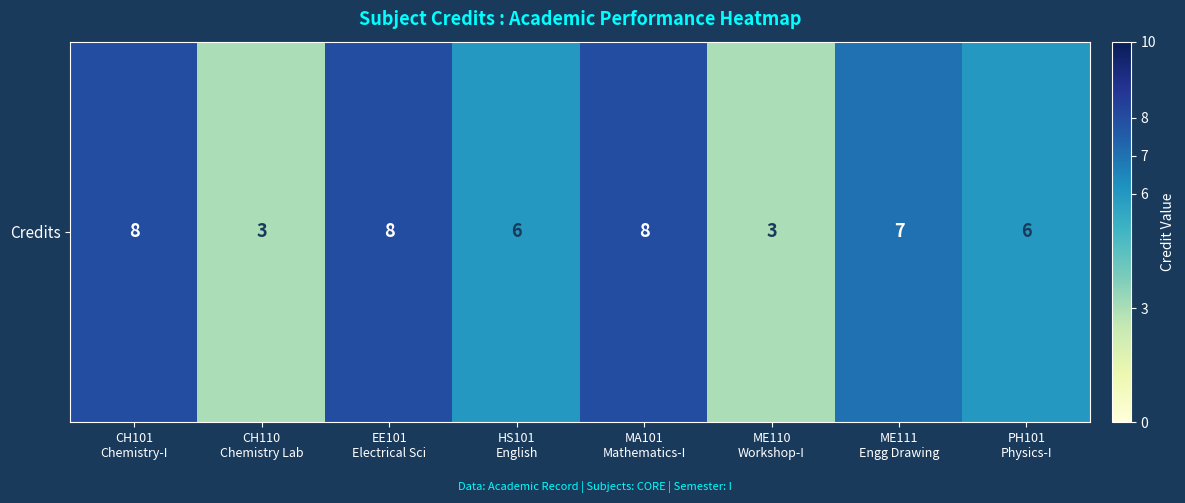

Reading left to right, list all the values displayed in this chart.

8	3	8	6	8	3	7	6